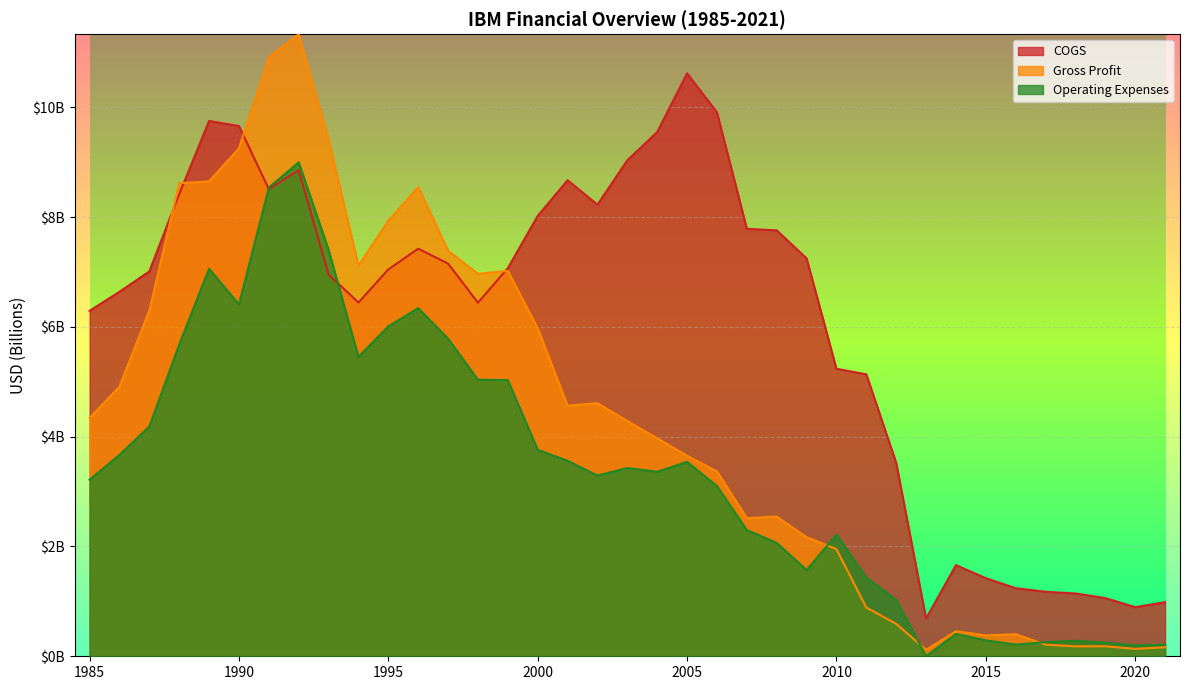

At which category does the chart reach its minimum across all series?

2013